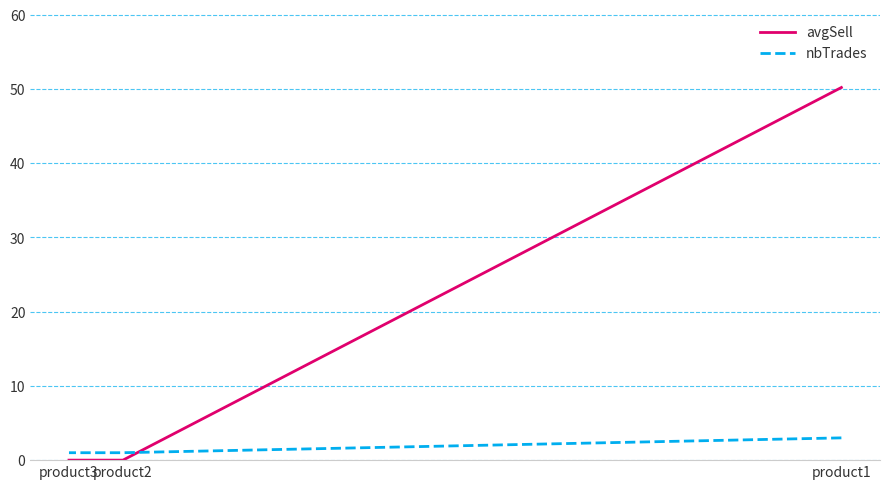

Is this an area chart (filled region under the line)?

No